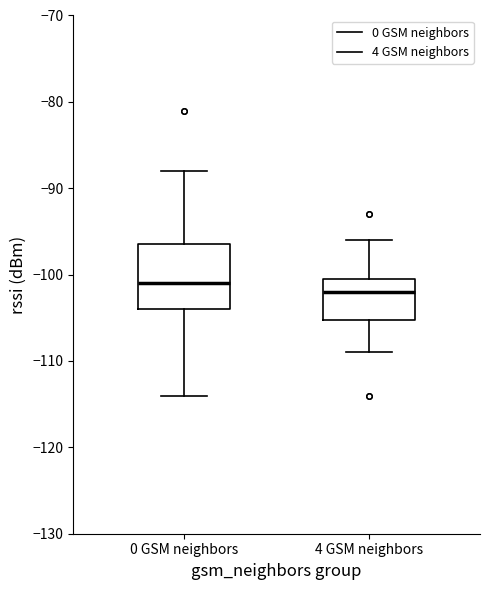

Which box's median line is the highest?

0 GSM neighbors